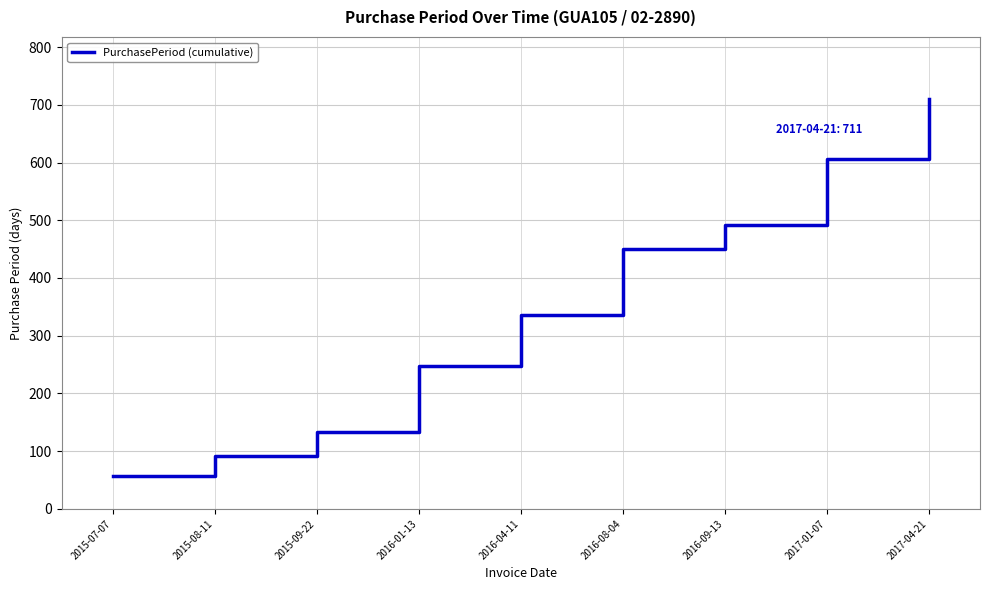

Reading left to right, transcribe all the data shown in this chart.

57	92	134	247	336	451	491	607	711